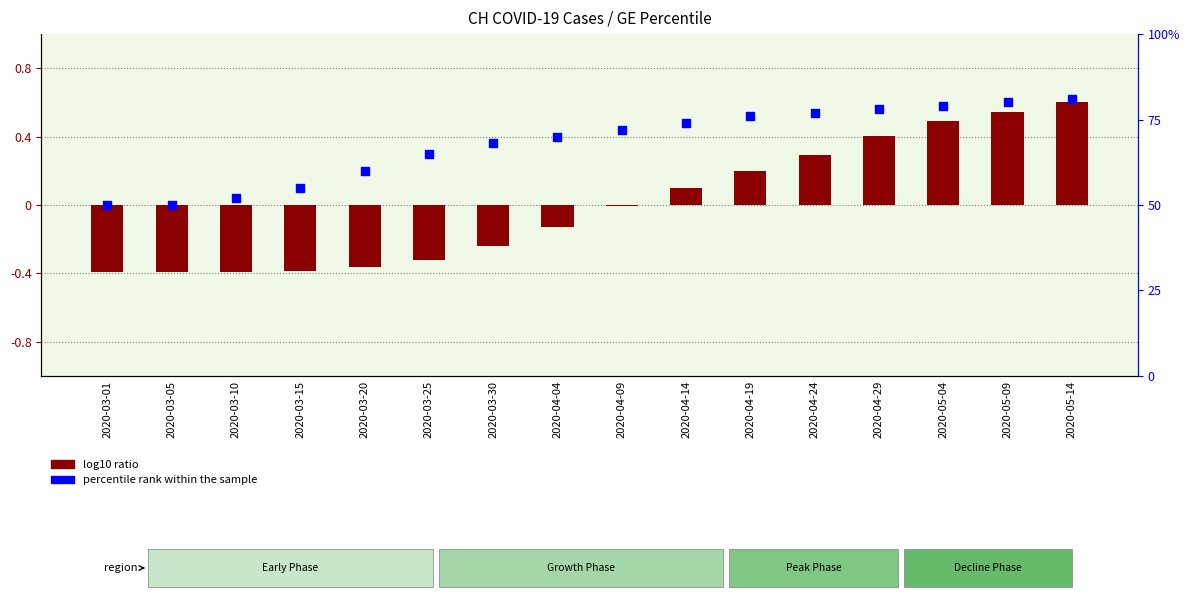

Which series has the largest Y range (max minus min)?

percentile rank within the sample